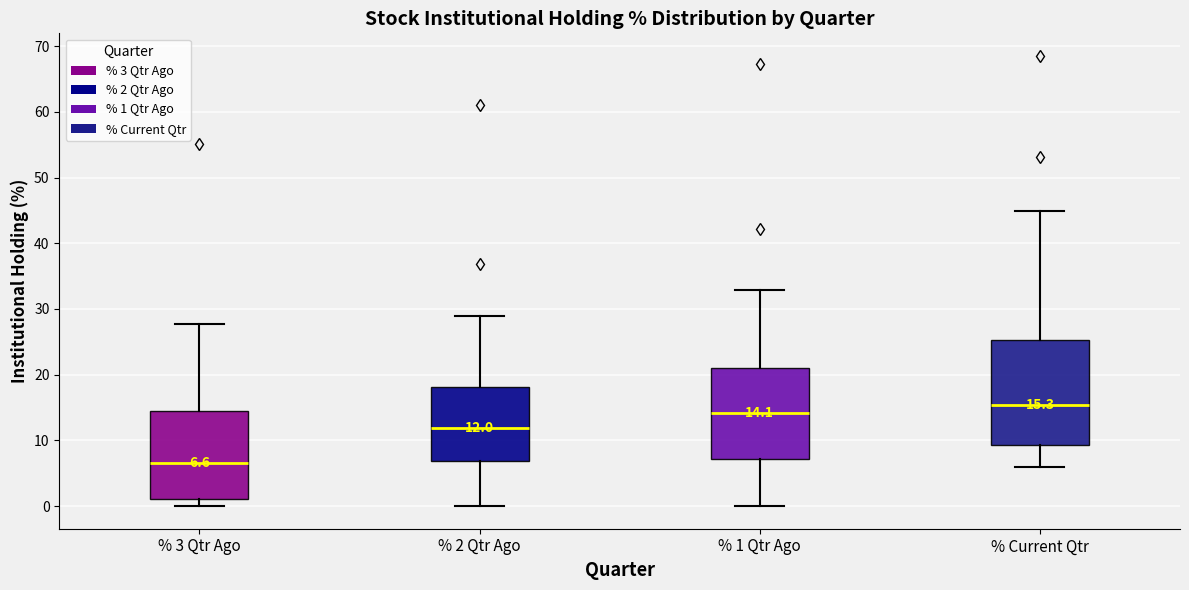

Which box is the tallest, from its lower edge to its upper edge?

% Current Qtr